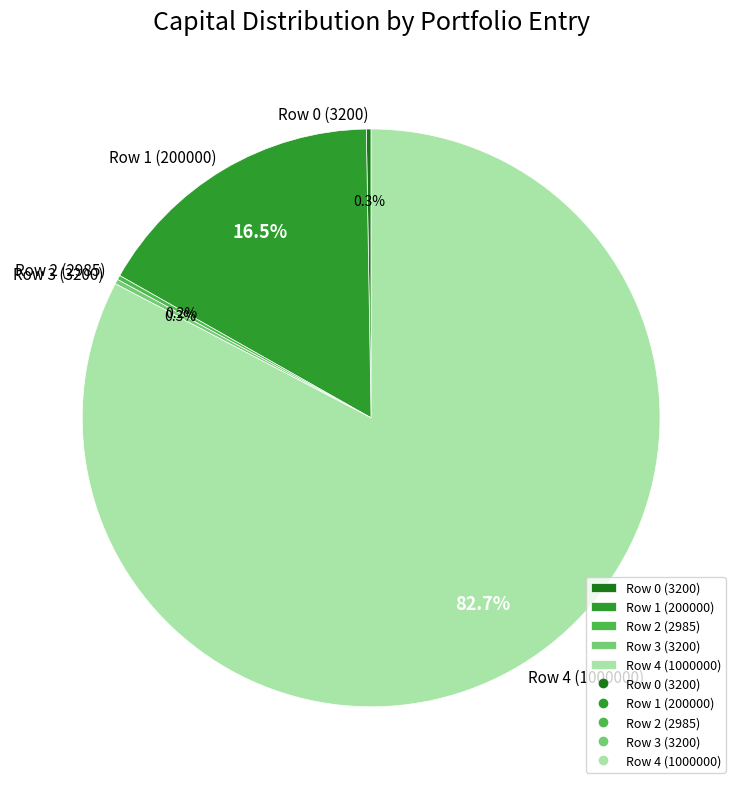

How much of the chart is everything except Row 4 (1000000)?

17.3%